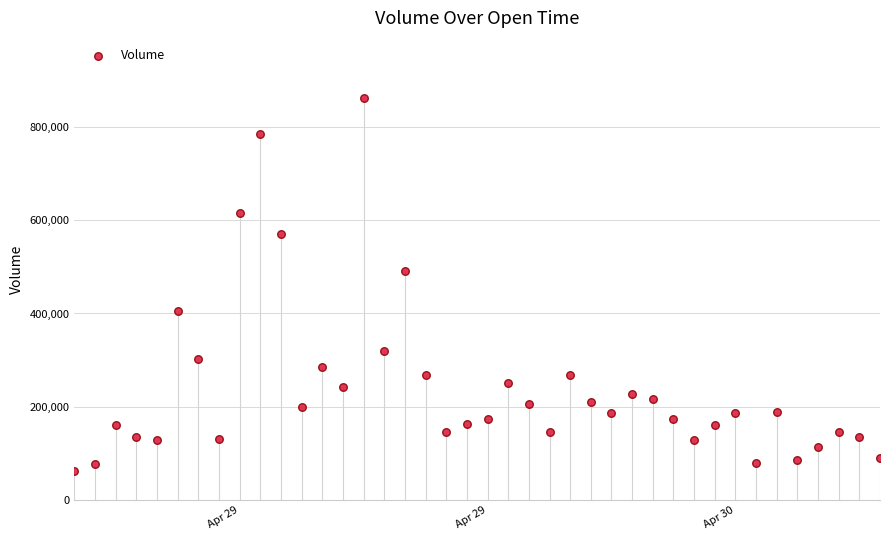

What Y value in the scatter plot is closest to 462199?

491660.7